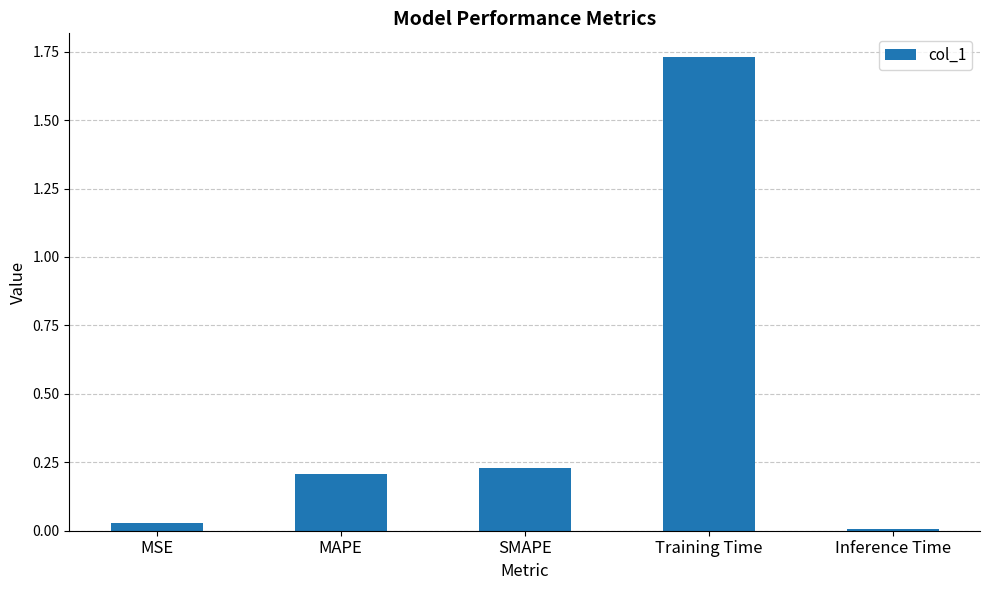

Does the chart contain stacked bars?

No